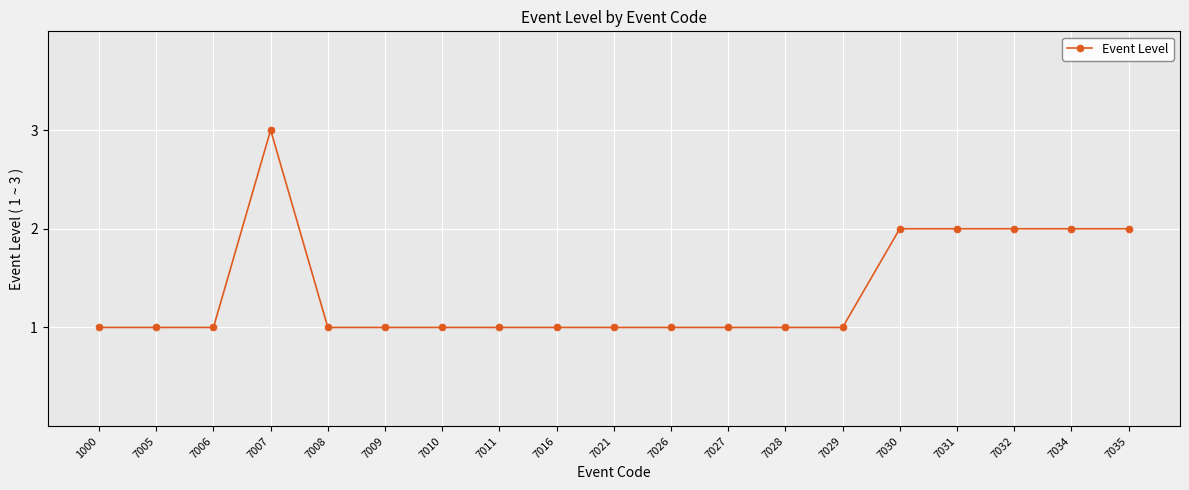

What is the greatest value displayed?

3